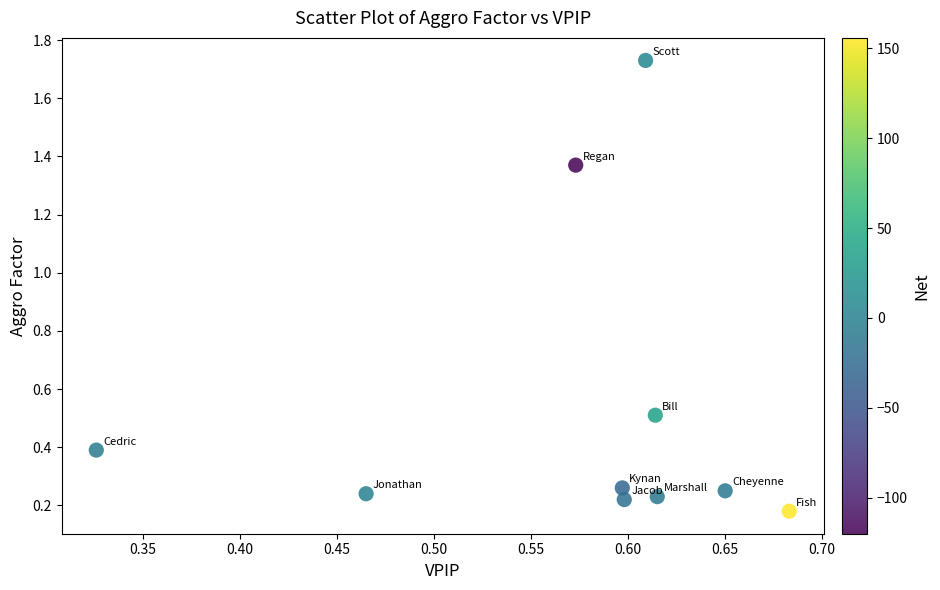

What is the range of X values (max minus min)?

0.4